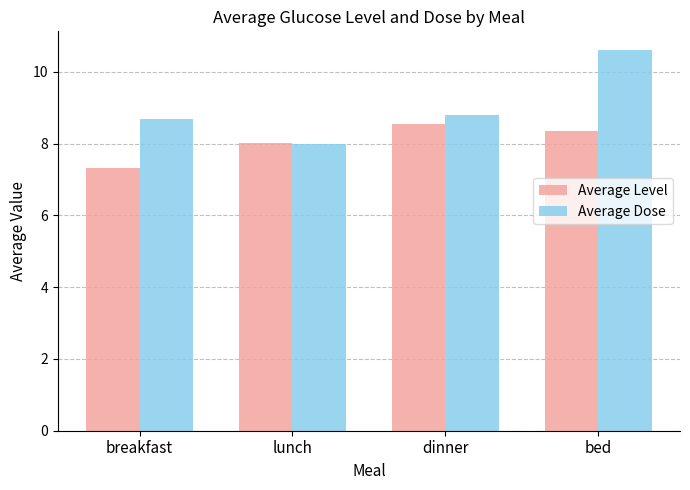

Which category has the highest value in the Average Level series?

dinner